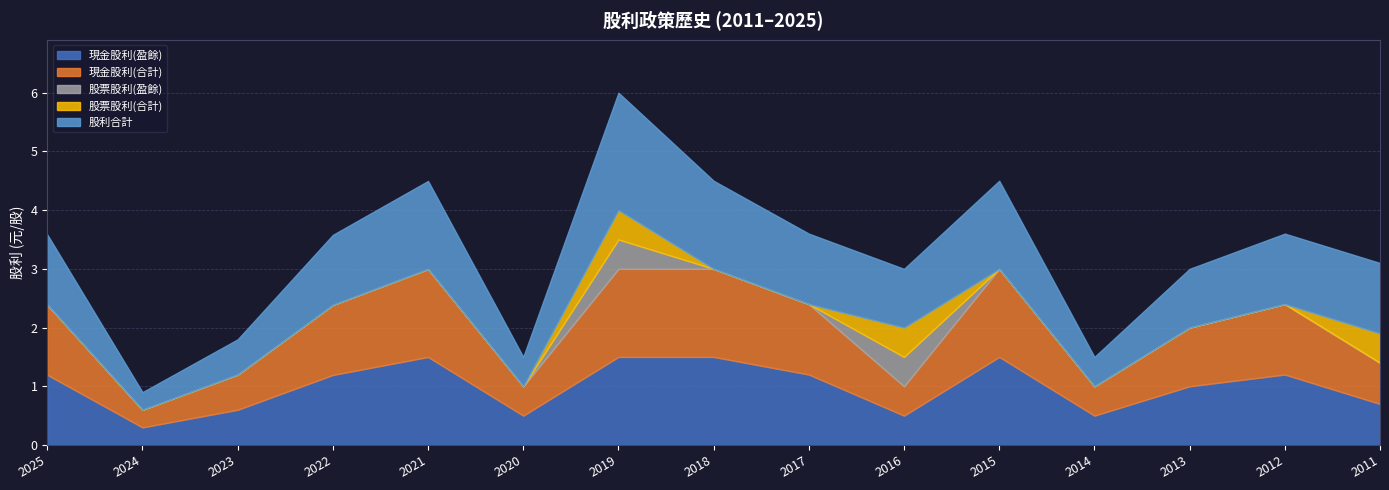

What is the approximate value of 股利合計 at 2022?

1.2